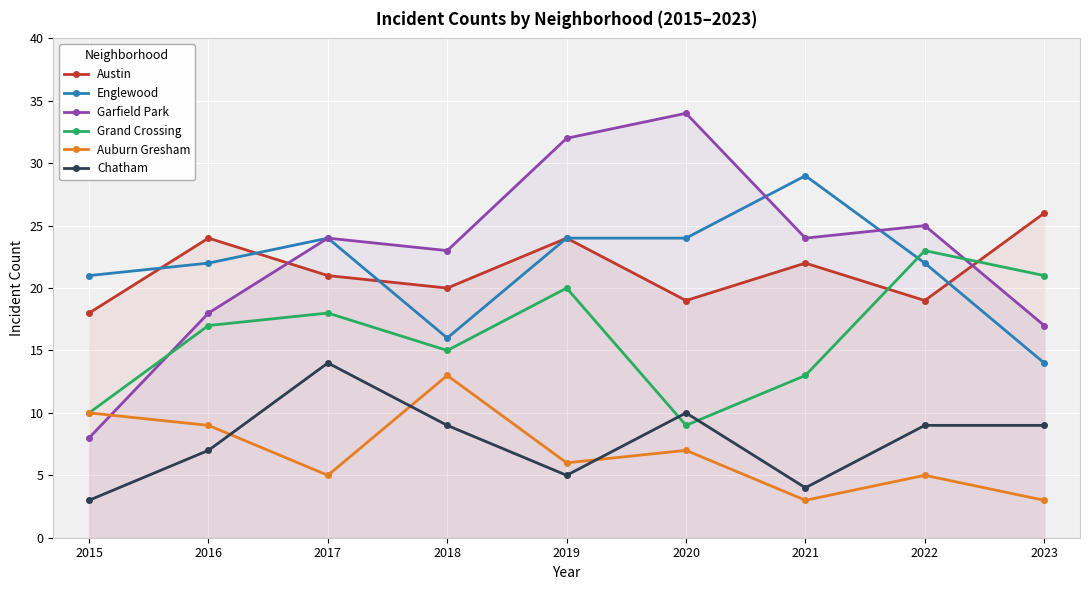

At which label is Austin closest to 22?

2021